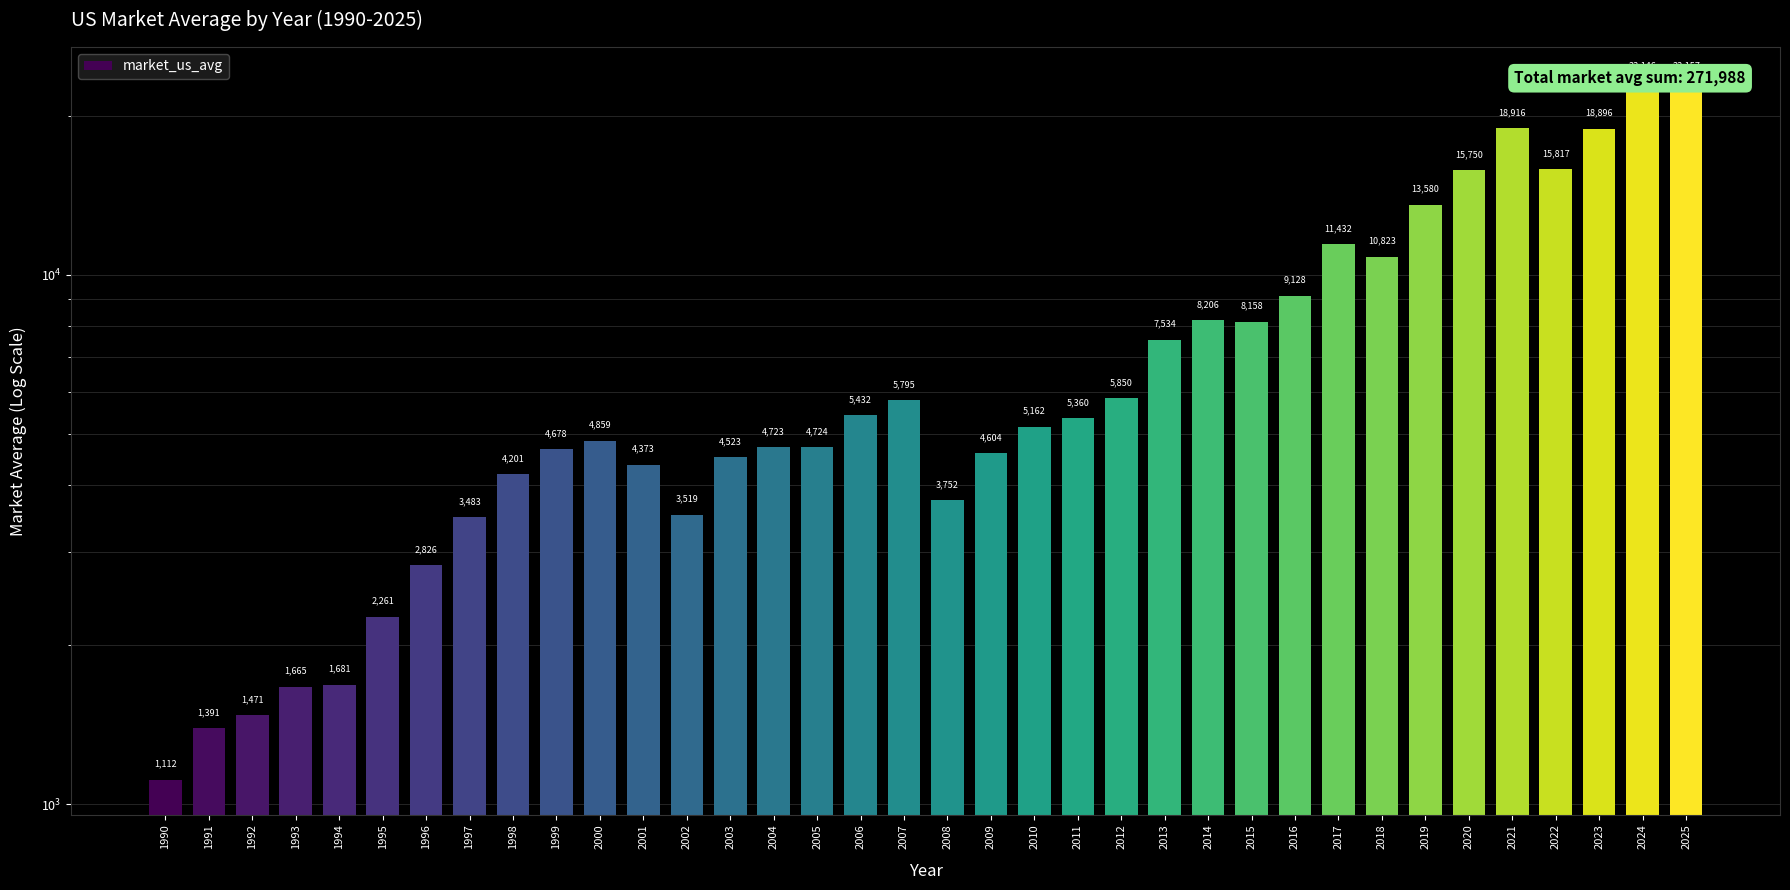

How many values are below 5162?

18